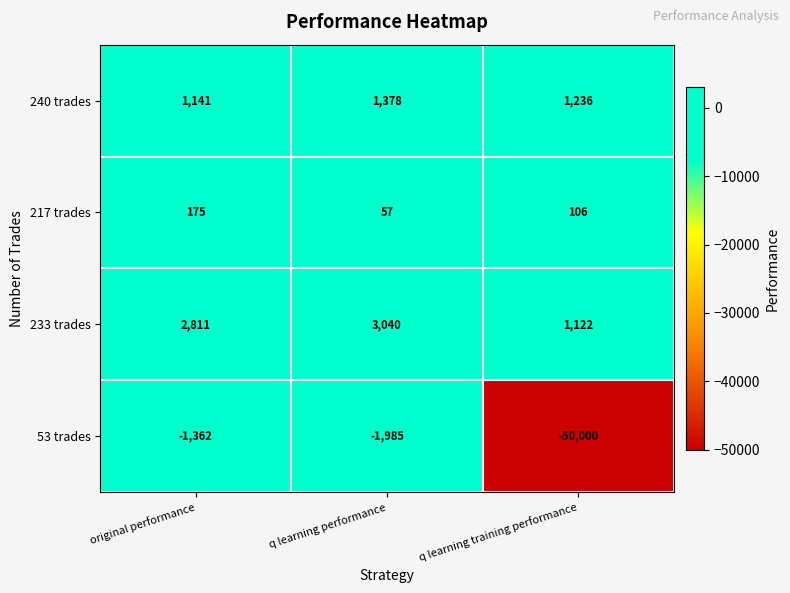

Which series has the widest spread of values?

53 trades